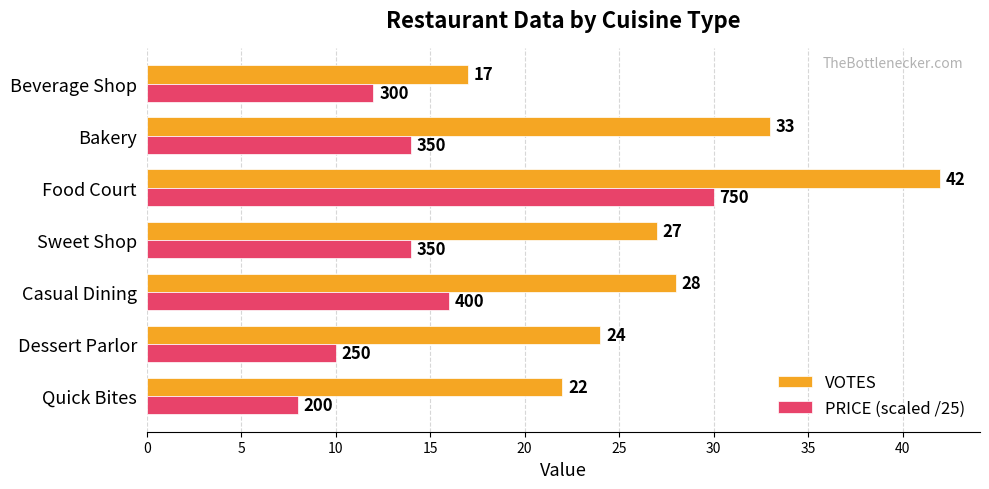

At how many categories does at least one series exceed 11?

7